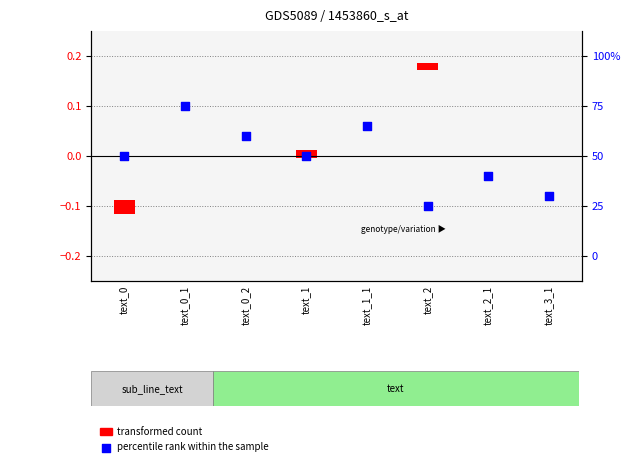

Which has a higher value, text_1_1 or text_2?

text_1_1